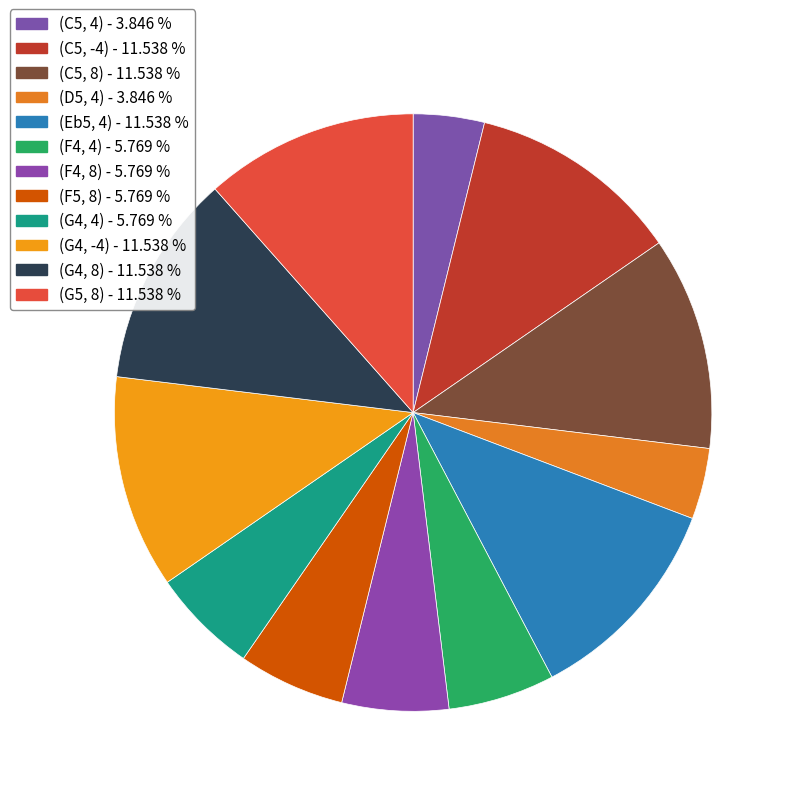

The (C5, 4) slice represents 4% of the pie. True or false?

True